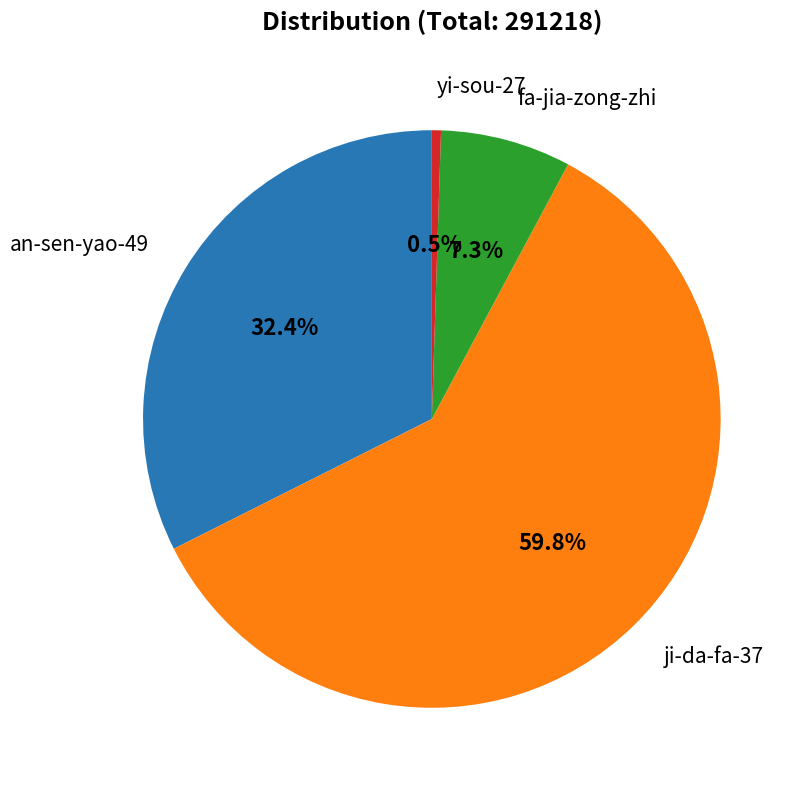

Is there a majority slice in this chart?

Yes